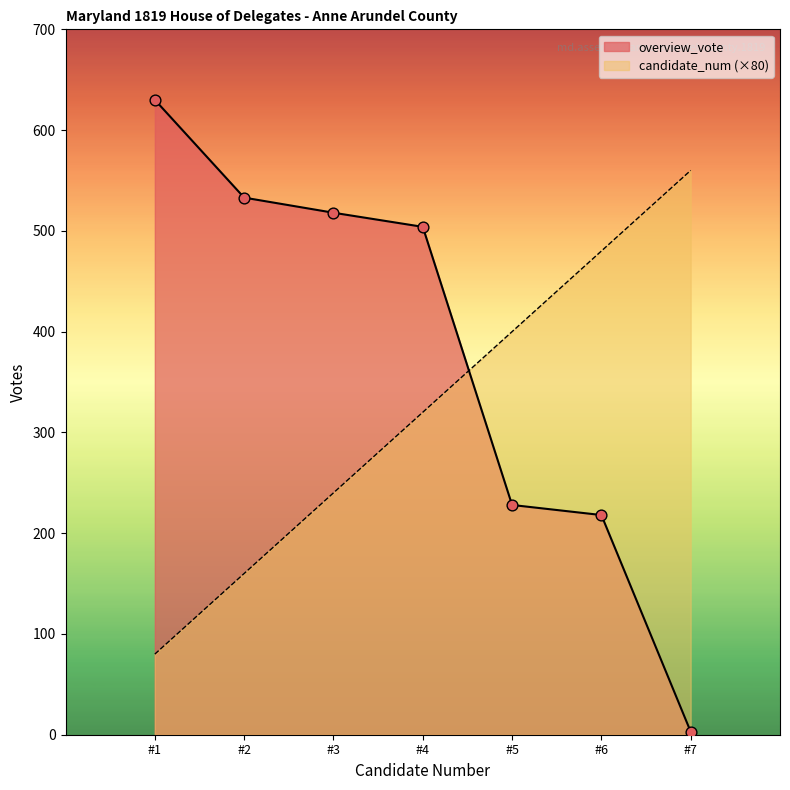

At how many categories does at least one series exceed 419?

6